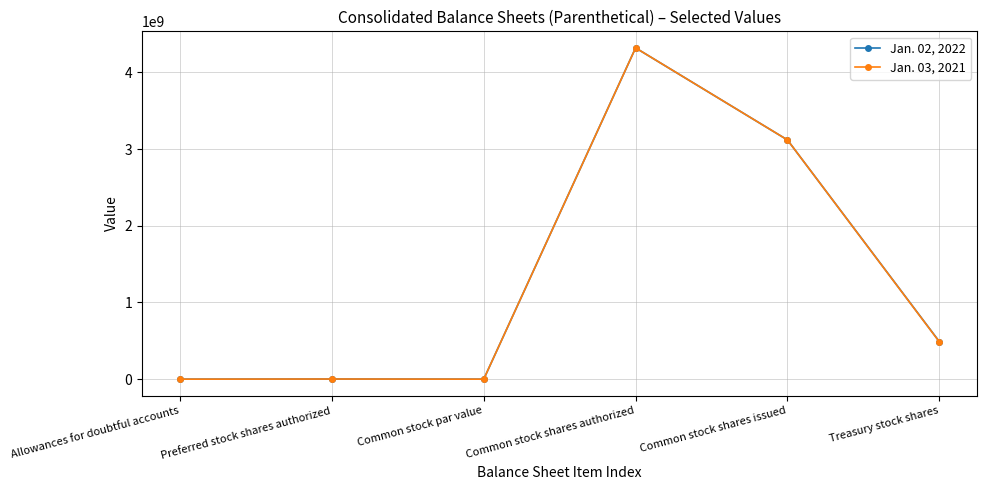

What are all the series names shown in the legend?

Jan. 02, 2022, Jan. 03, 2021